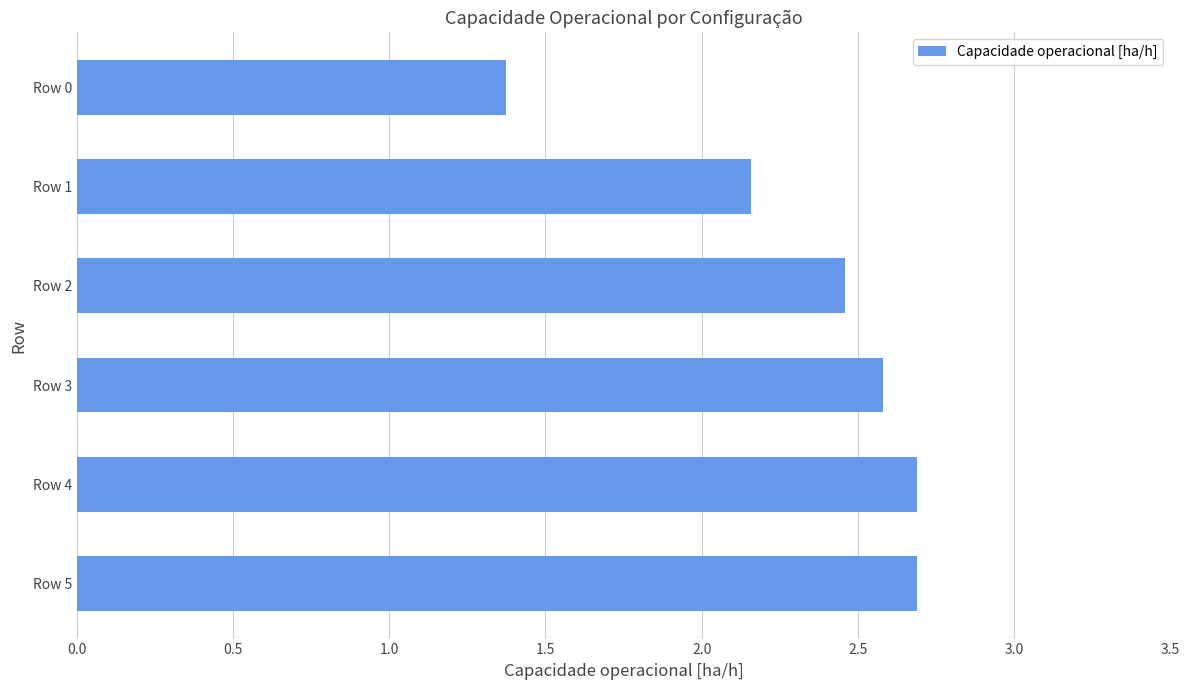

Approximately how many times larger is the value at Row 4 compared to Row 0?

2.0